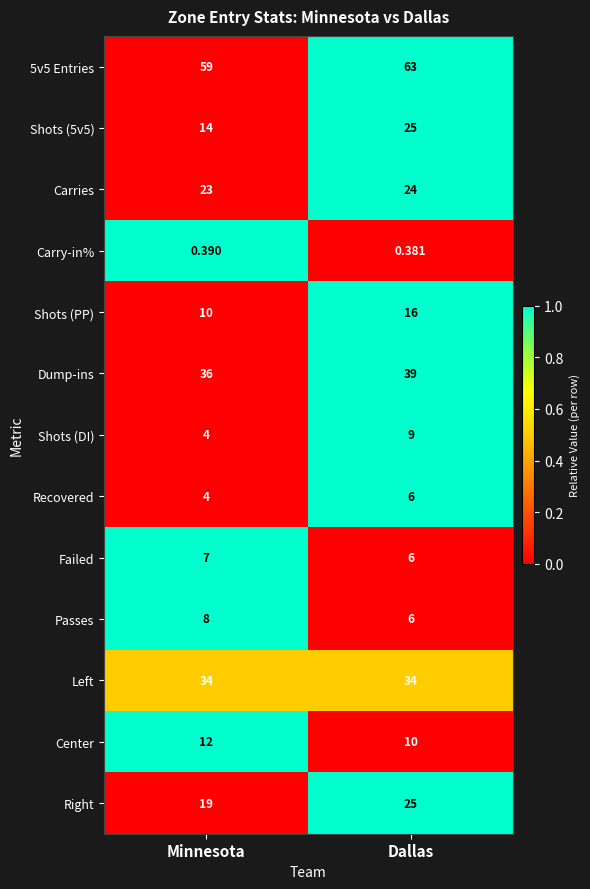

Which category has the highest value across all series?

Dallas